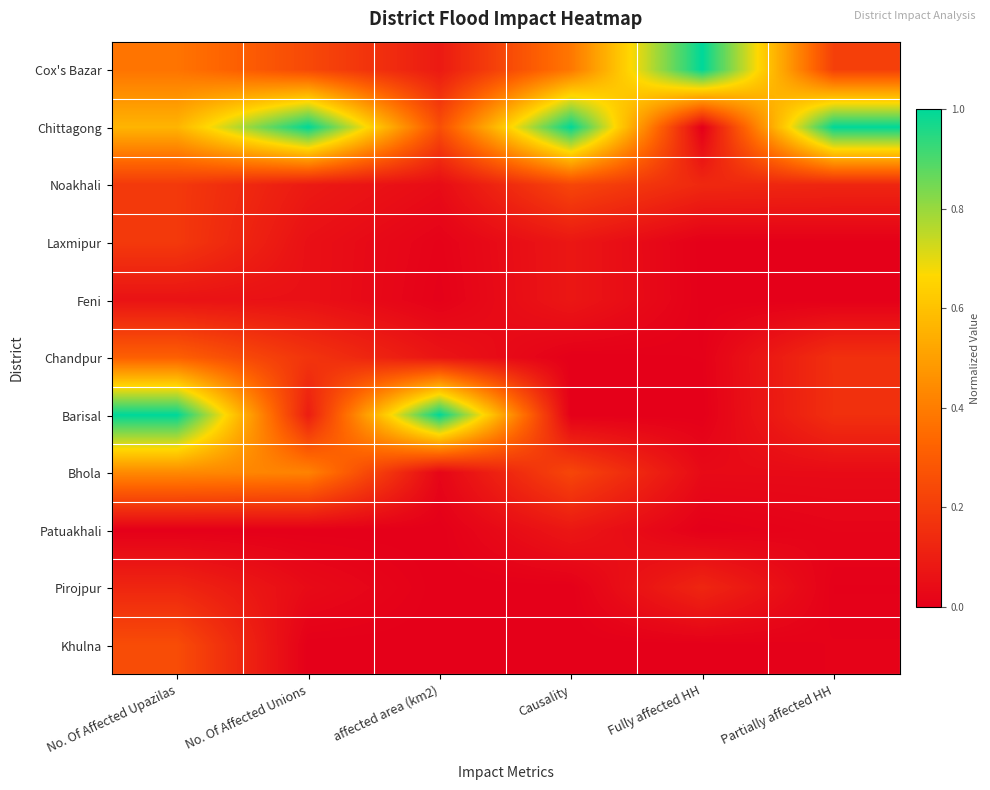

Reading left to right, transcribe all the data shown in this chart.

Cox's Bazar: No. Of Affected Upazilas=0.4	No. Of Affected Unions=0.2	affected area (km2)=0.1	Causality=0.4	Fully affected HH=1.0	Partially affected HH=0.2
Chittagong: No. Of Affected Upazilas=0.6	No. Of Affected Unions=1.0	affected area (km2)=0.3	Causality=1.0	Fully affected HH=0.0	Partially affected HH=1.0
Noakhali: No. Of Affected Upazilas=0.2	No. Of Affected Unions=0.1	affected area (km2)=0.0	Causality=0.2	Fully affected HH=0.1	Partially affected HH=0.1
Laxmipur: No. Of Affected Upazilas=0.2	No. Of Affected Unions=0.1	affected area (km2)=0.0	Causality=0.1	Fully affected HH=0.0	Partially affected HH=0.0
Feni: No. Of Affected Upazilas=0.1	No. Of Affected Unions=0.1	affected area (km2)=0.0	Causality=0.1	Fully affected HH=0.0	Partially affected HH=0.0
Chandpur: No. Of Affected Upazilas=0.3	No. Of Affected Unions=0.2	affected area (km2)=0.1	Causality=0.0	Fully affected HH=0.0	Partially affected HH=0.2
Barisal: No. Of Affected Upazilas=1.0	No. Of Affected Unions=0.1	affected area (km2)=1.0	Causality=0.0	Fully affected HH=0.0	Partially affected HH=0.2
Bhola: No. Of Affected Upazilas=0.4	No. Of Affected Unions=0.4	affected area (km2)=0.0	Causality=0.2	Fully affected HH=0.0	Partially affected HH=0.0
Patuakhali: No. Of Affected Upazilas=0.0	No. Of Affected Unions=0.0	affected area (km2)=0.0	Causality=0.1	Fully affected HH=0.0	Partially affected HH=0.0
Pirojpur: No. Of Affected Upazilas=0.1	No. Of Affected Unions=0.0	affected area (km2)=0.0	Causality=0.0	Fully affected HH=0.1	Partially affected HH=0.0
Khulna: No. Of Affected Upazilas=0.2	No. Of Affected Unions=0.0	affected area (km2)=0.0	Causality=0.0	Fully affected HH=0.0	Partially affected HH=0.0